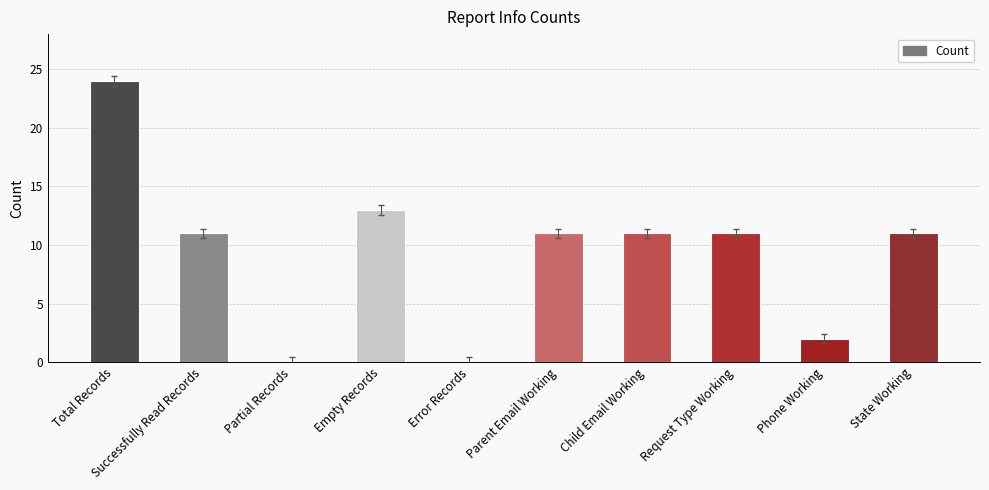

True or false: the data shows 1 at Phone Working.

False